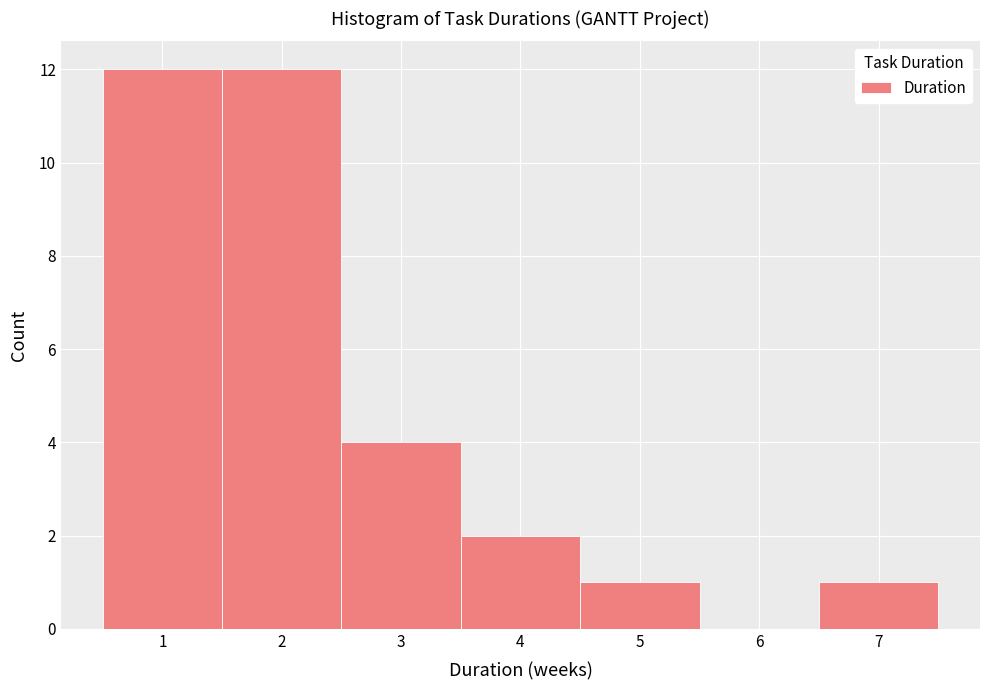

Reading left to right, list every bar in this chart as the range it spans on the x-axis followed by its height. The values are not printed on the chart, so give them approximately, as read against the axis.

0.5 to 1.5: 12
1.5 to 2.5: 12
2.5 to 3.5: 4
3.5 to 4.5: 2
4.5 to 5.5: 1
5.5 to 6.5: 0
6.5 to 7.5: 1